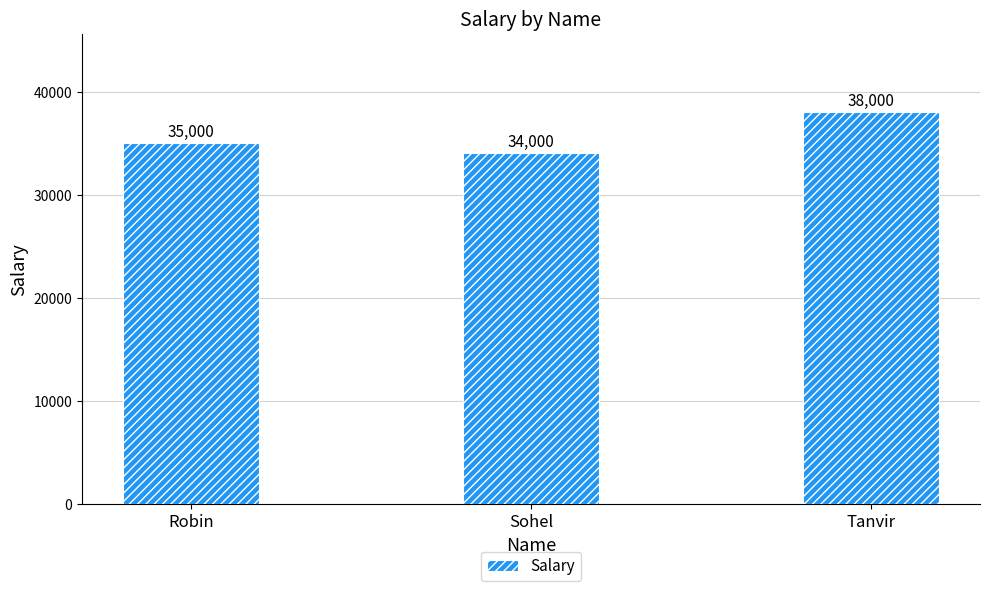

What is the label of the 3rd bar from the left?

Tanvir